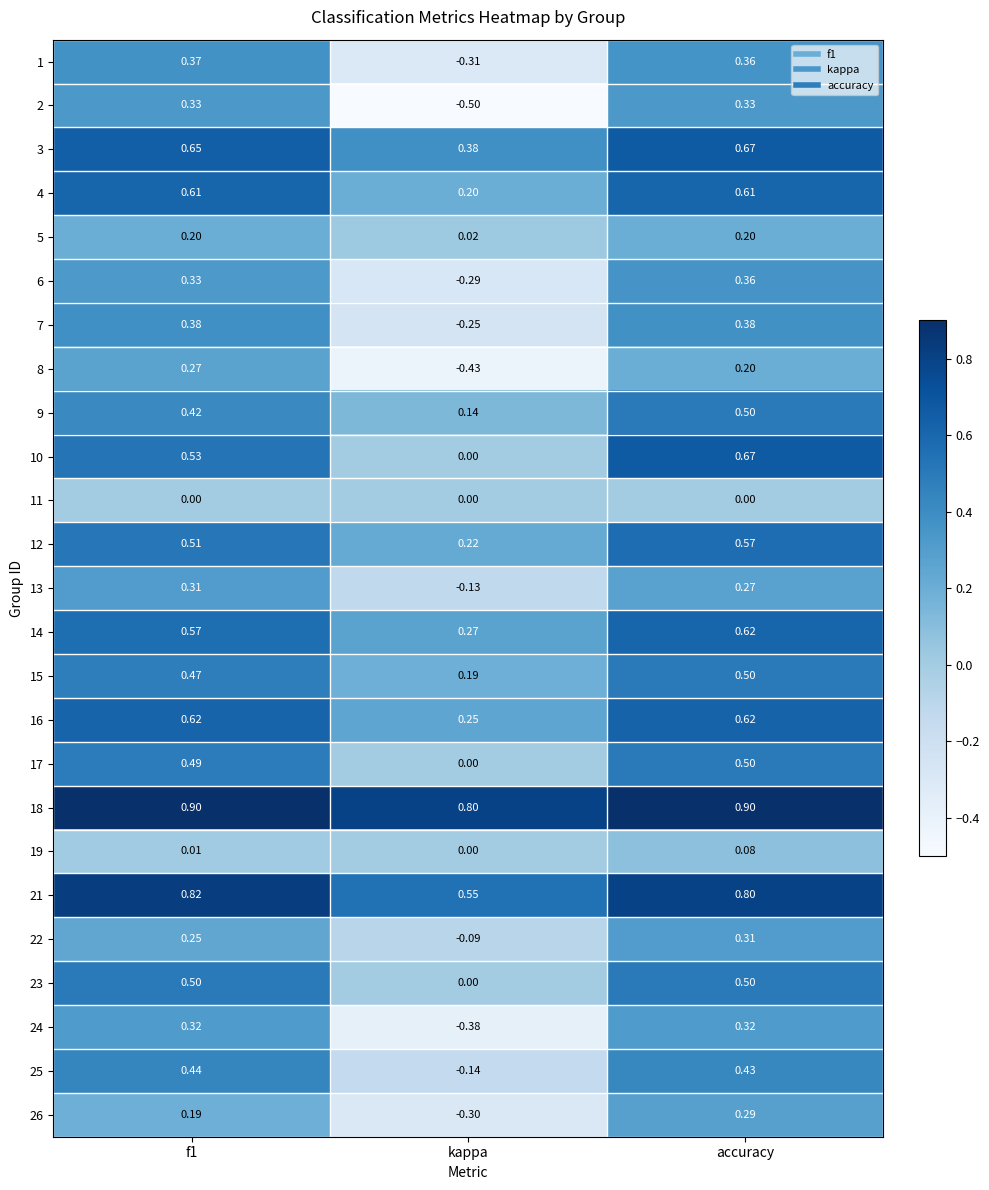

Which category has the lowest value in the 24 series?

kappa